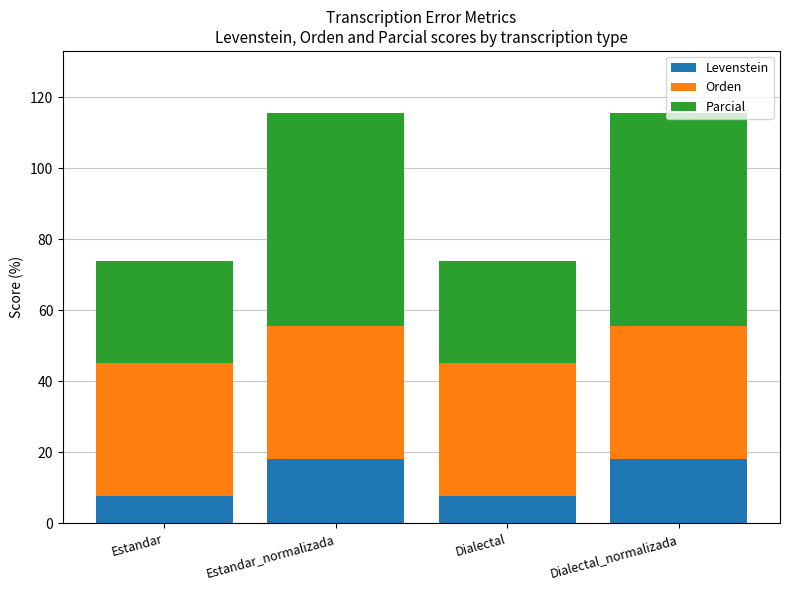

What value does the Levenstein series have at Dialectal?

7.7